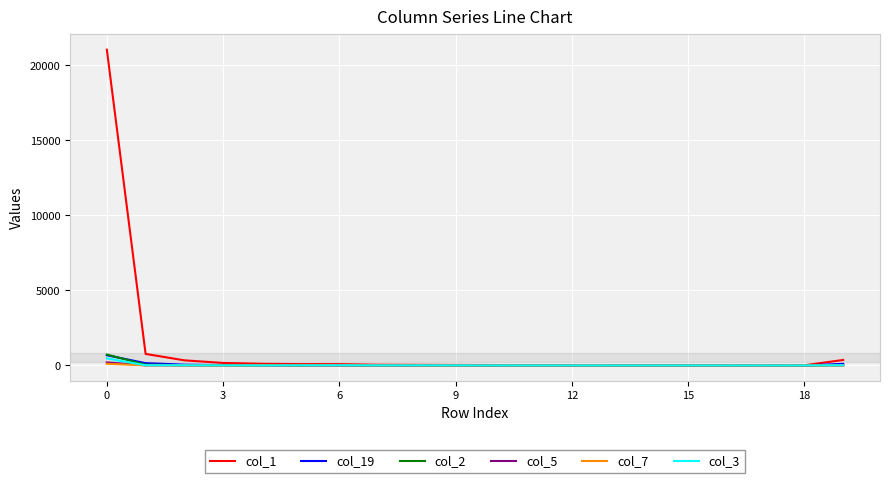

Which series has the widest spread of values?

col_1